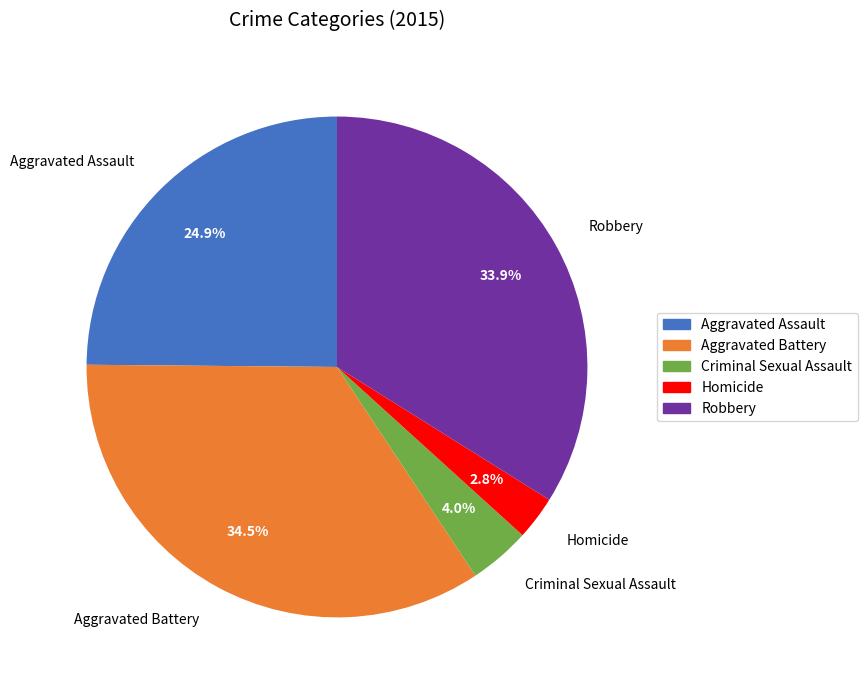

What is the total percentage of Aggravated Battery and Aggravated Assault?

59.3%